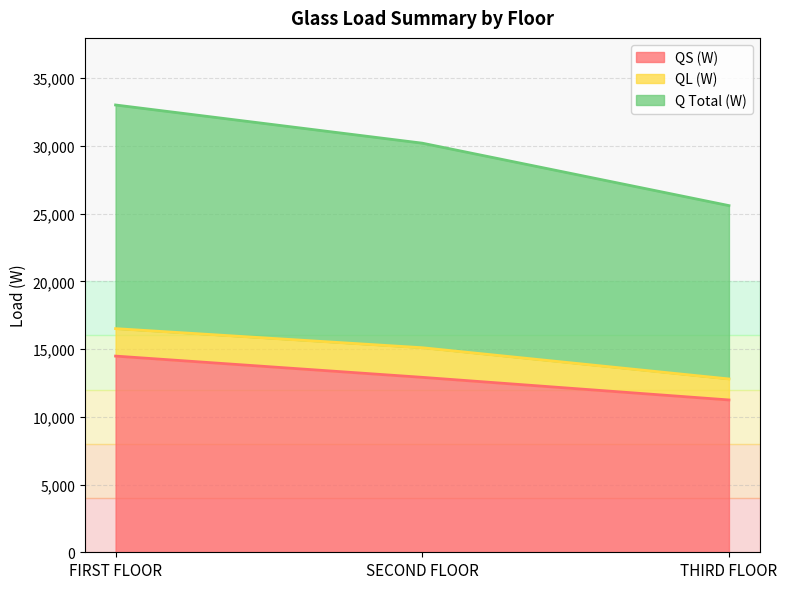

The value of QS (W) at FIRST FLOOR is 14479.8. True or false?

True